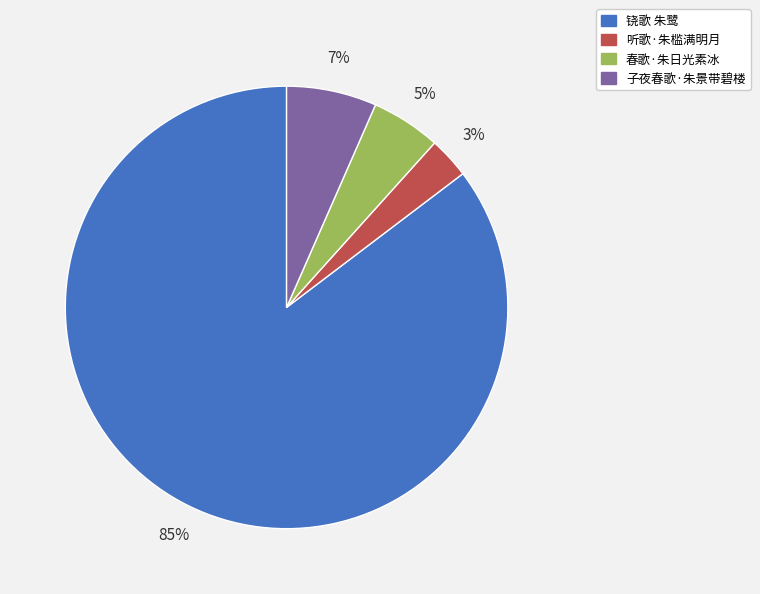

Is it true that 铙歌 朱鹭 is 85% of the pie?

True